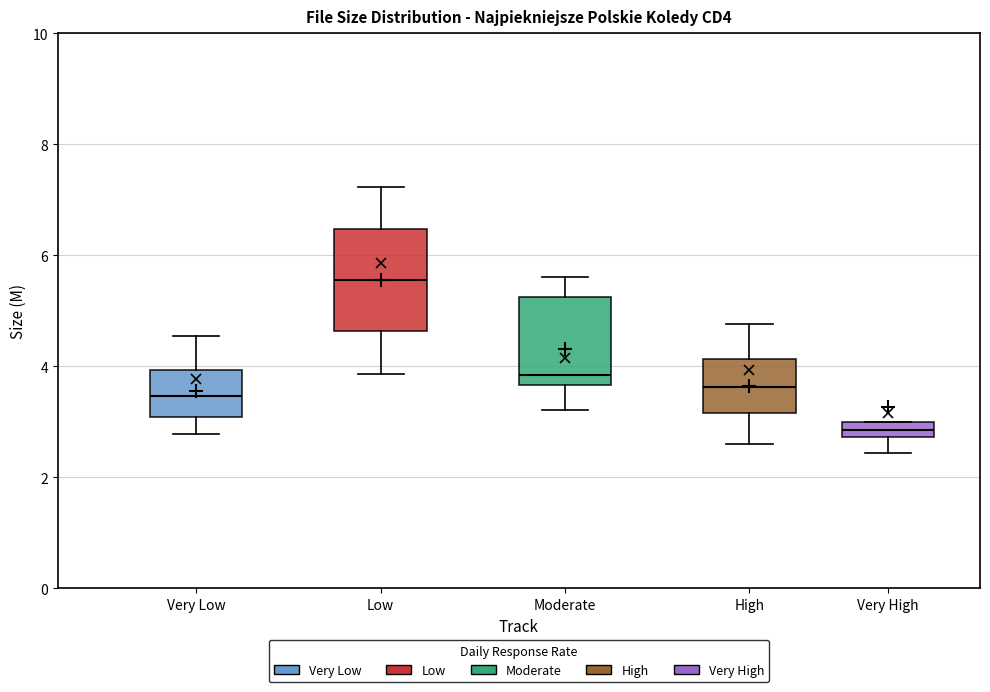

Which box has the lowest median line?

Very High